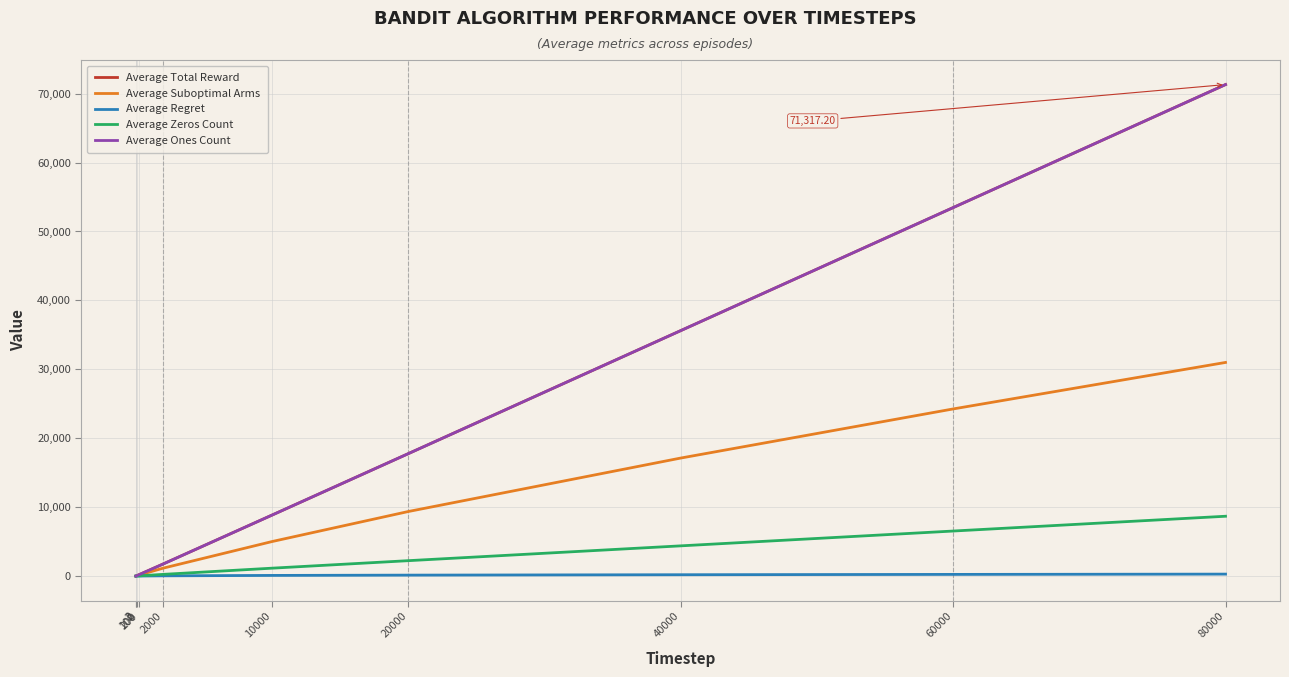

True or false: Average Suboptimal Arms and Average Zeros Count intersect in this chart.

False